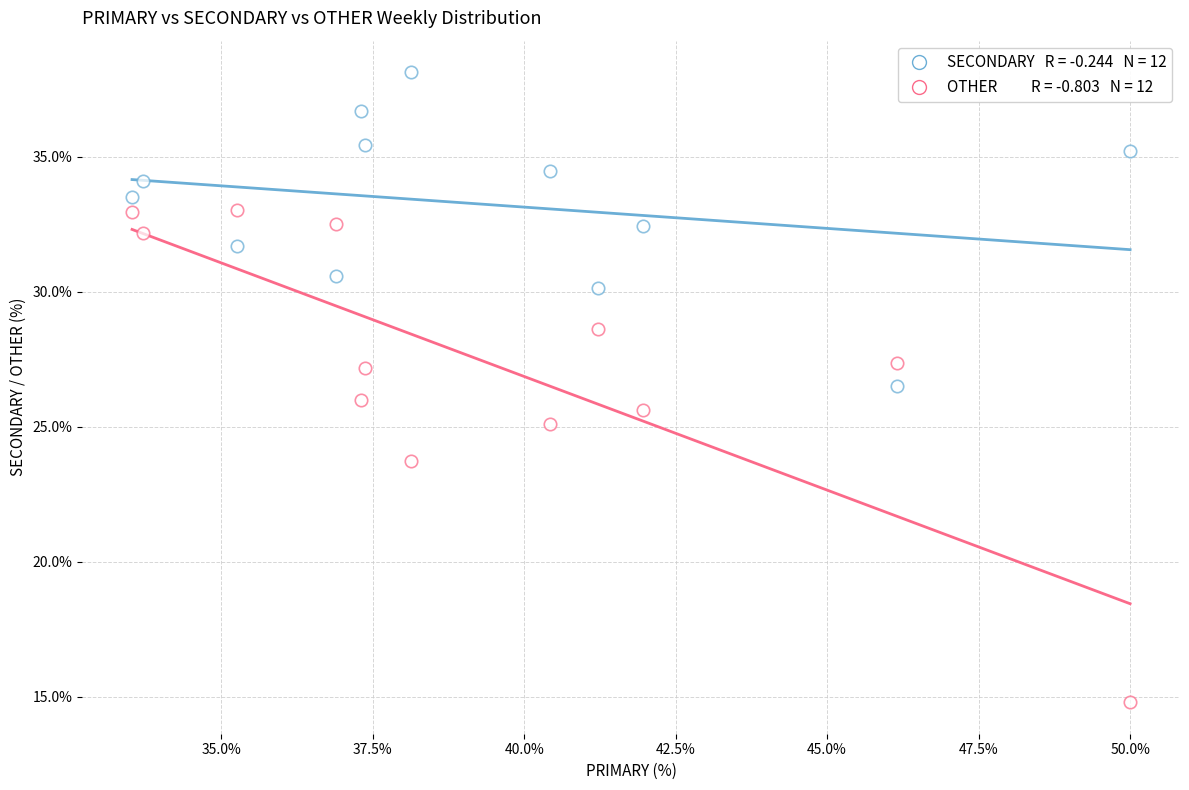

How many points are shown in the scatter plot?

24